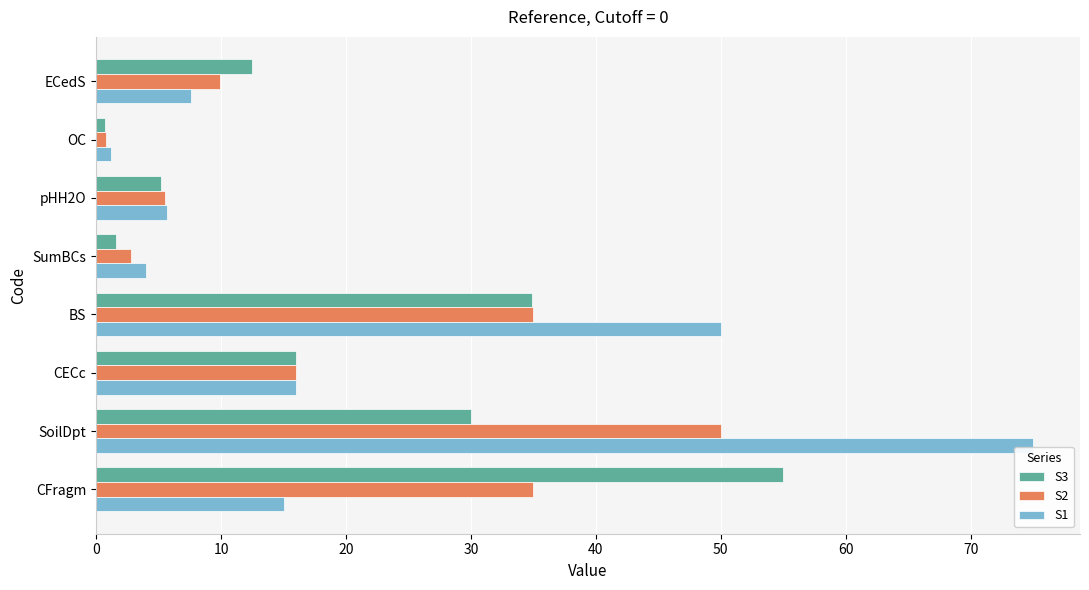

List the series in order of their peak value, lowest first.

S2, S3, S1